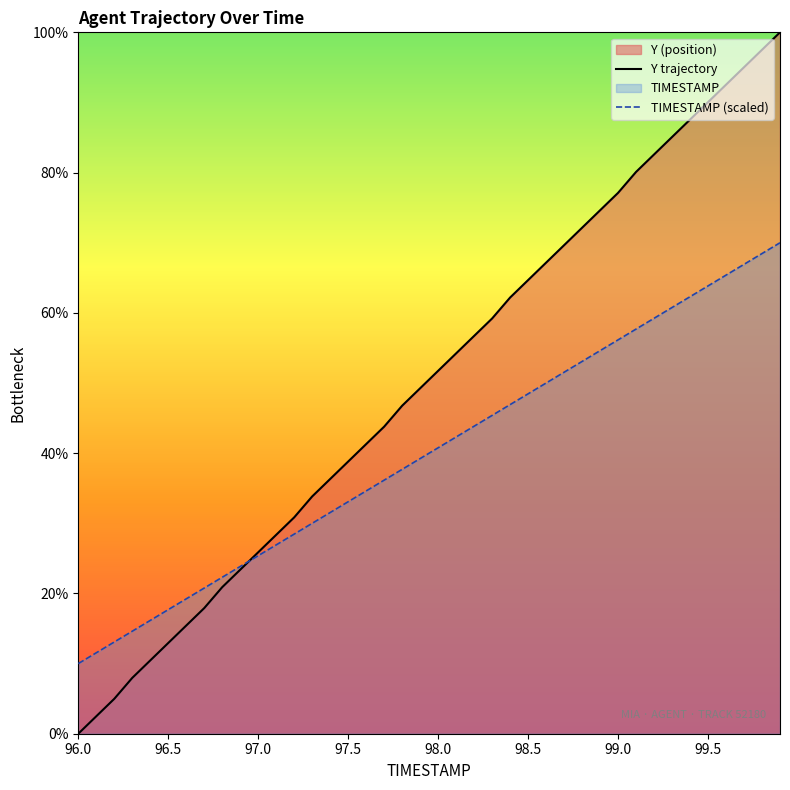

Does the chart display data point markers on the line(s)?

No